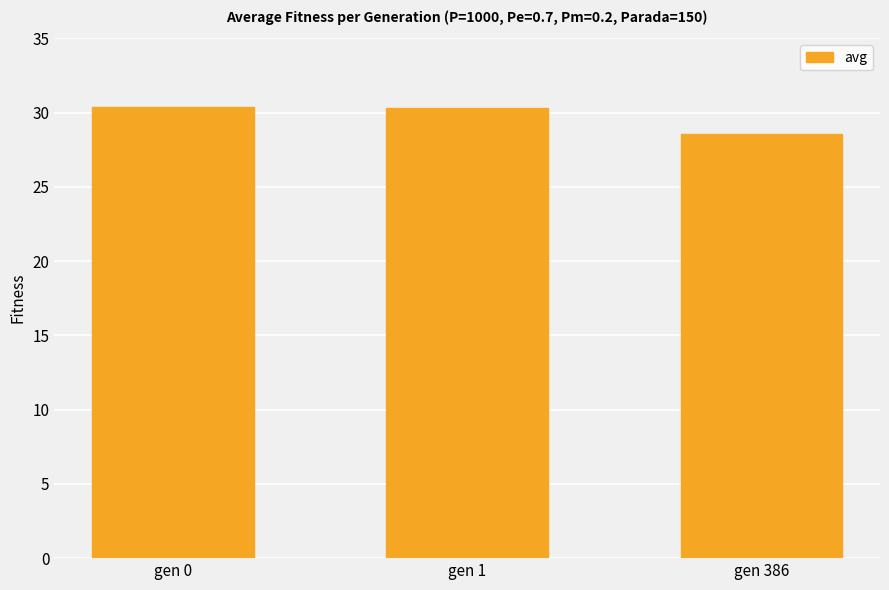

True or false: the data shows 15.8 at gen 1.

False